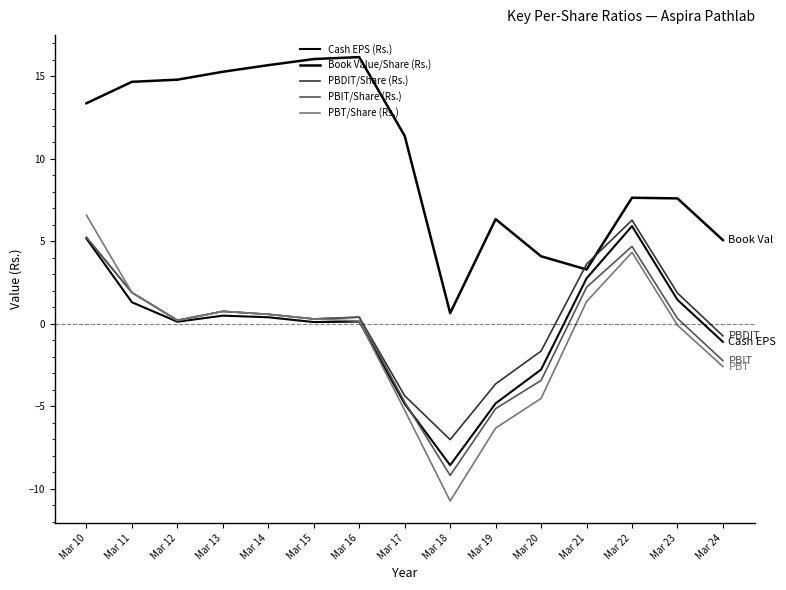

Reading right to left, transcribe all the data shown in this chart.

Cash EPS (Rs.): -1.1	1.4	5.9	2.8	-2.8	-4.8	-8.6	-4.9	0.1	0.1	0.4	0.5	0.1	1.3	5.2
Book Value/Share (Rs.): 5.1	7.6	7.6	3.3	4.1	6.3	0.6	11.4	16.2	16.1	15.7	15.3	14.8	14.7	13.4
PBDIT/Share (Rs.): -0.7	1.9	6.3	3.6	-1.7	-3.6	-7.0	-4.4	0.4	0.3	0.6	0.8	0.2	1.9	5.2
PBIT/Share (Rs.): -2.2	0.3	4.7	2.2	-3.4	-5.2	-9.2	-4.8	0.4	0.3	0.6	0.8	0.2	1.9	5.2
PBT/Share (Rs.): -2.6	-0.1	4.3	1.3	-4.5	-6.3	-10.8	-5.2	0.2	0.3	0.6	0.8	0.2	1.9	6.6